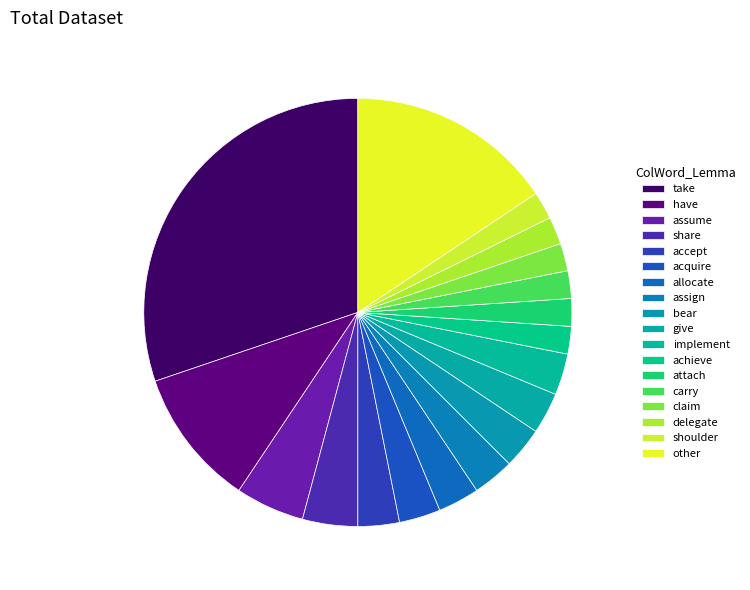

Do shoulder and implement together represent more than half of the pie?

No